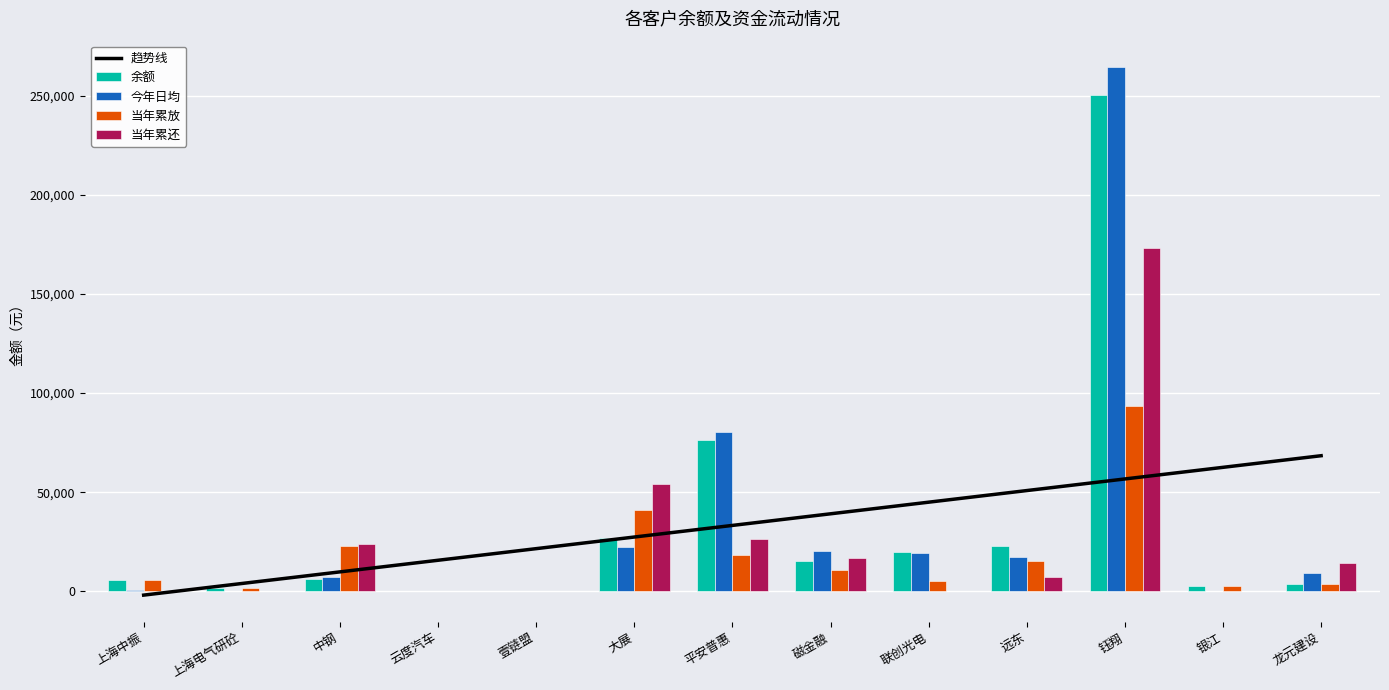

How many series are shown in this chart?

5